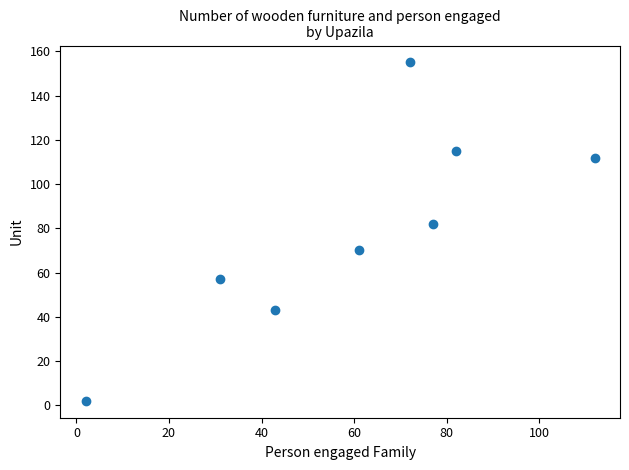

What is the range of Y values (max minus min)?

153